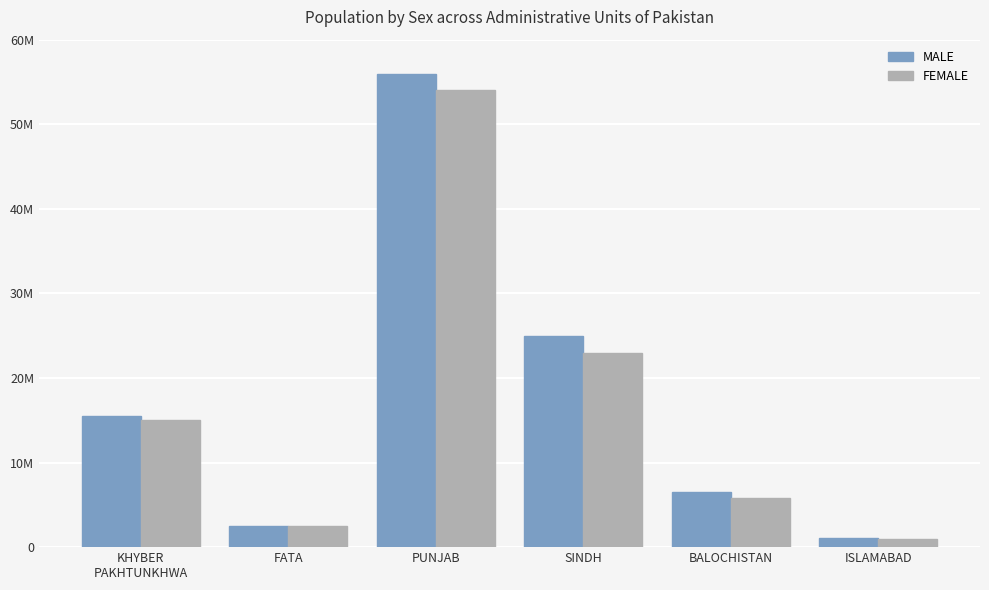

What are all the series names shown in the legend?

MALE, FEMALE